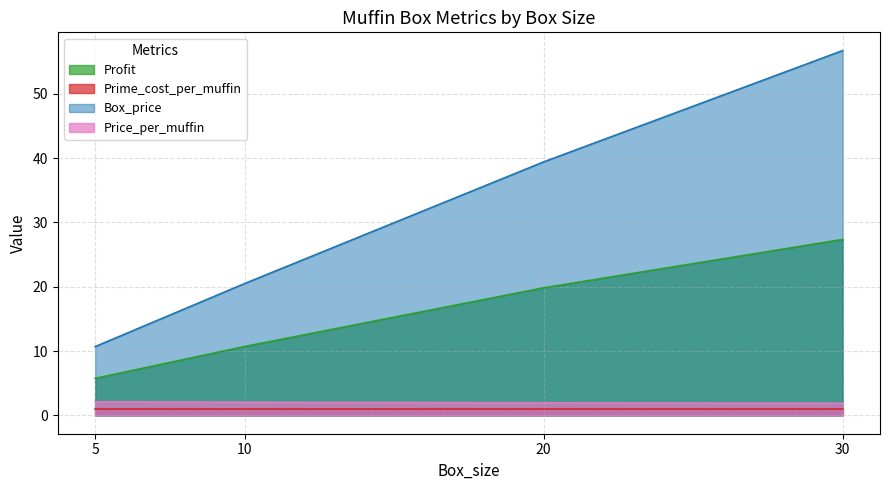

At which category does the chart reach its peak across all series?

30